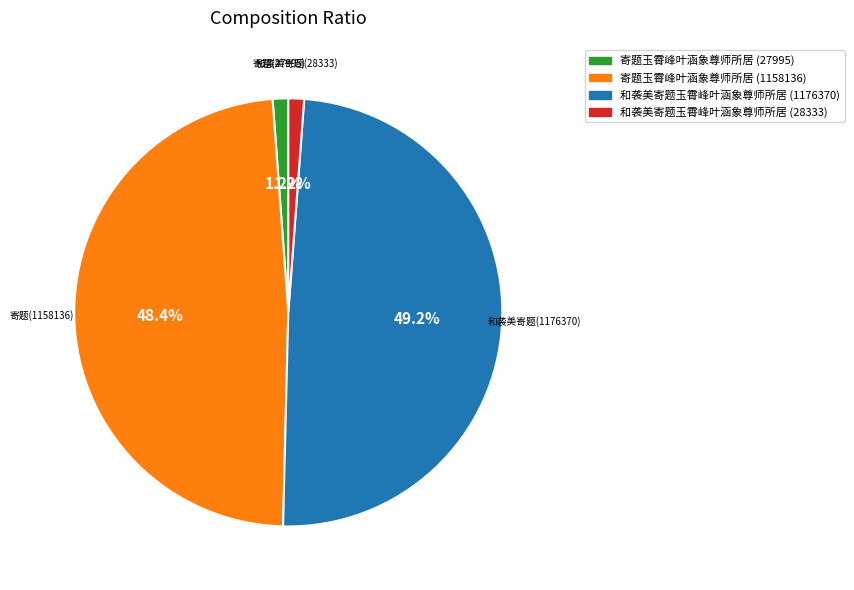

Combined, what portion of the pie is 和袭美寄题玉霄峰叶涵象尊师所居 (28333) and 寄题玉霄峰叶涵象尊师所居 (27995)?

2.4%